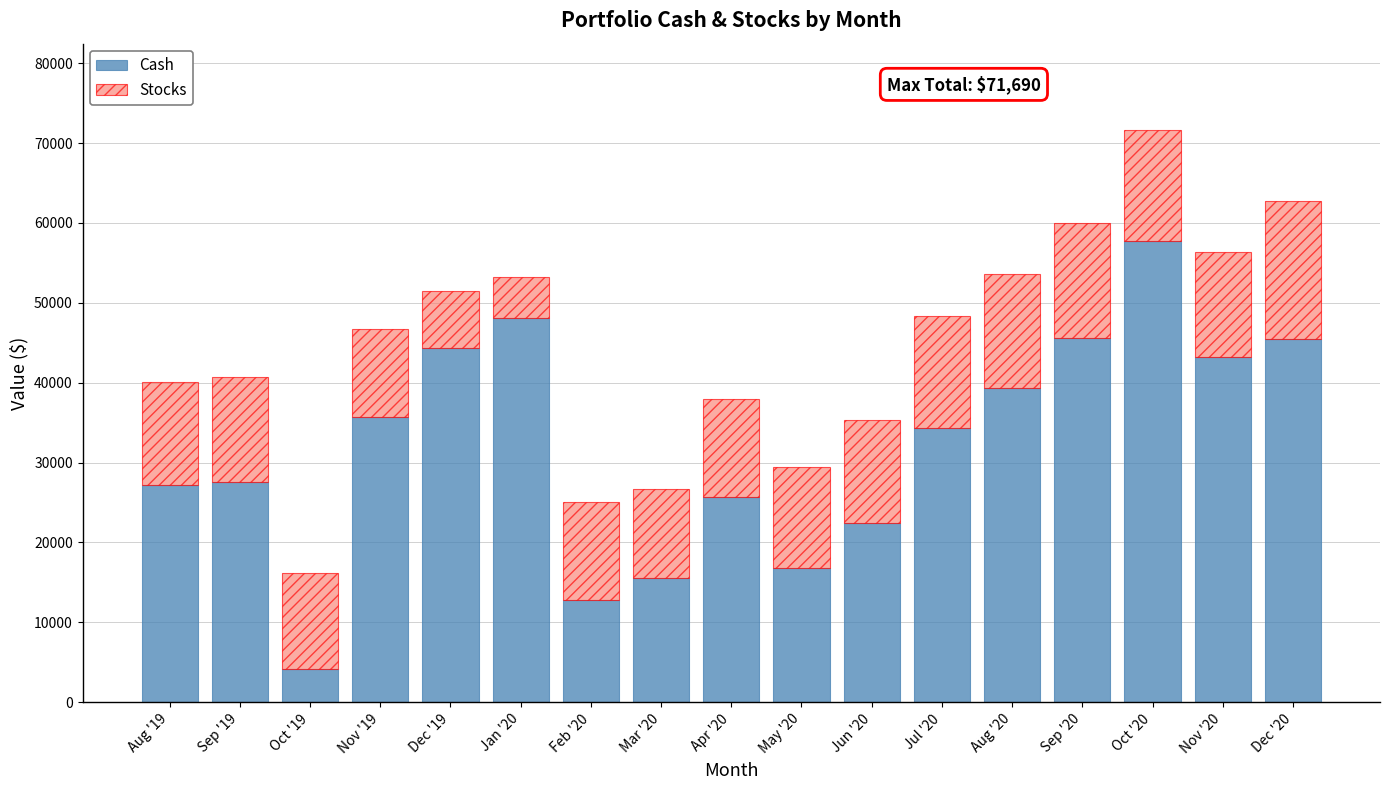

What is the approximate value of Cash at Jun '20?

22444.3